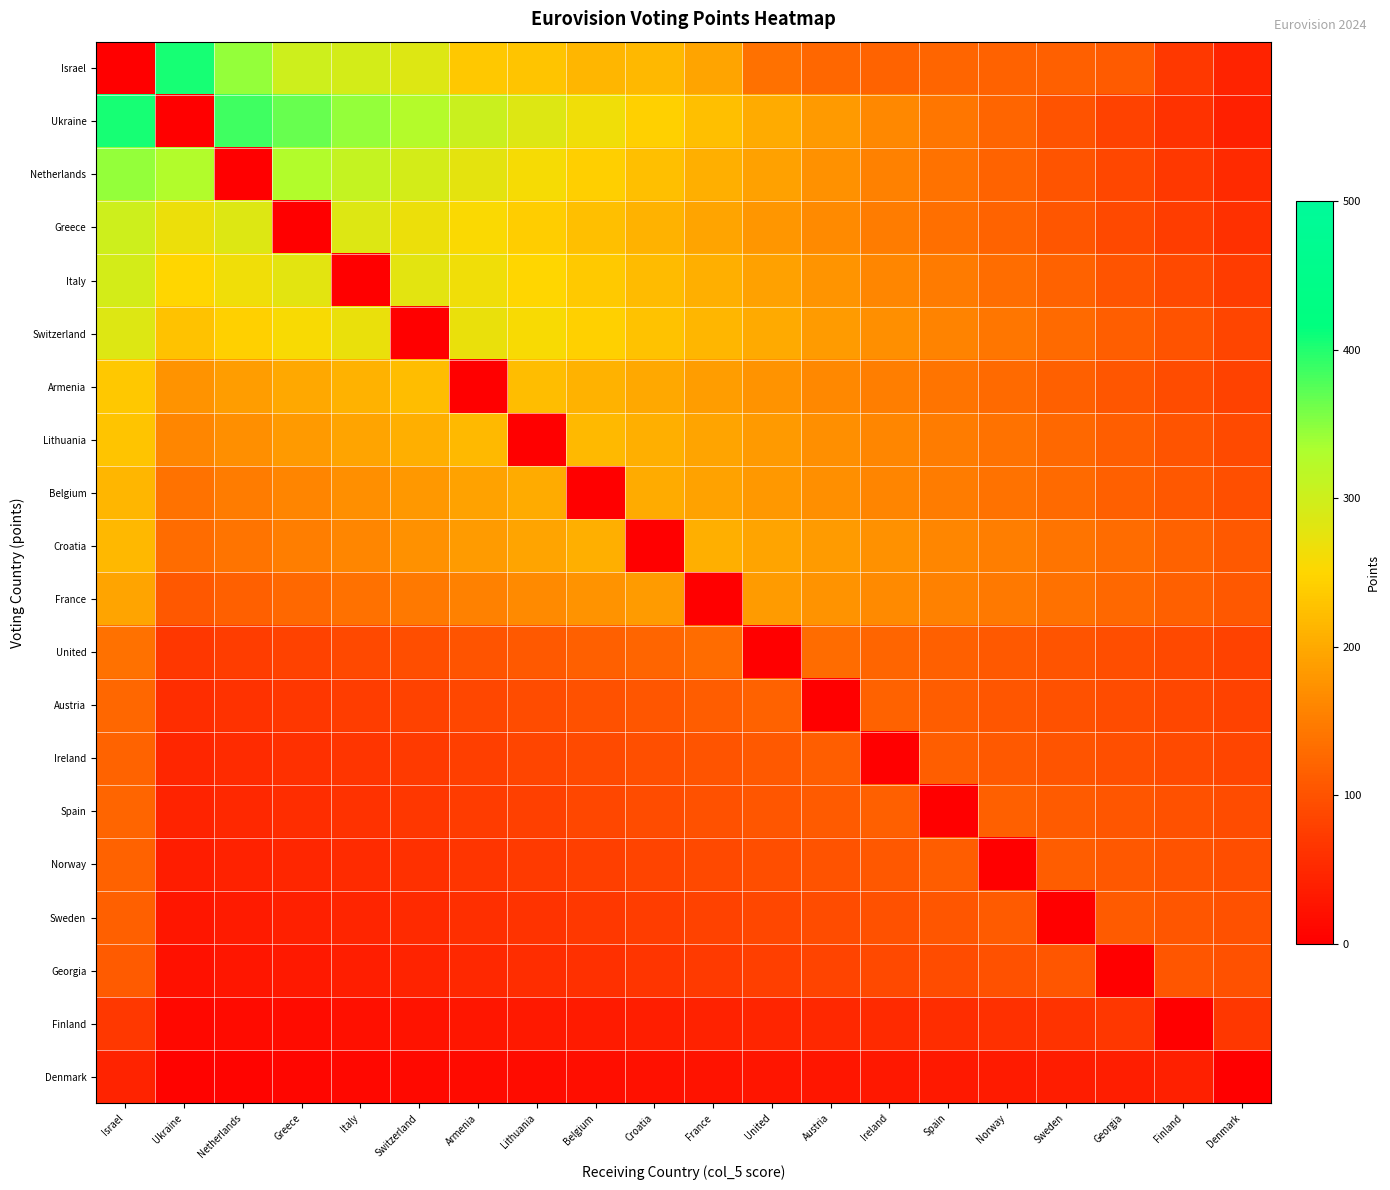

Between Croatia and Finland, which is larger?

Croatia